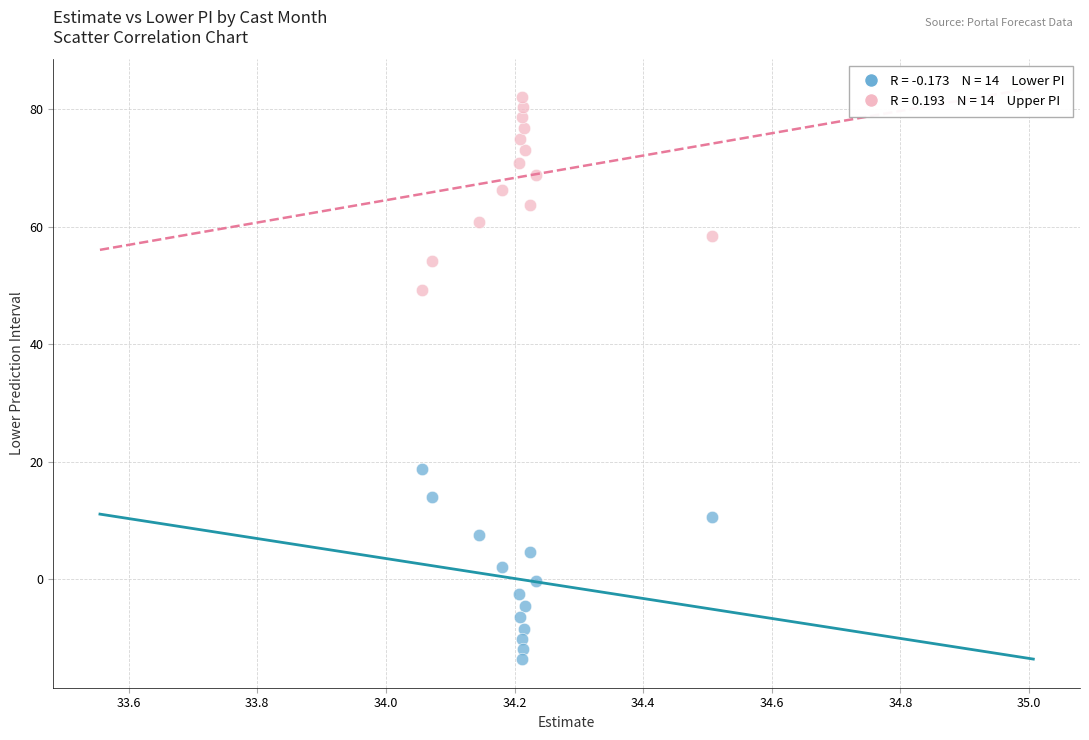

Across all data points, what is the range of X values (max minus min)?

0.5